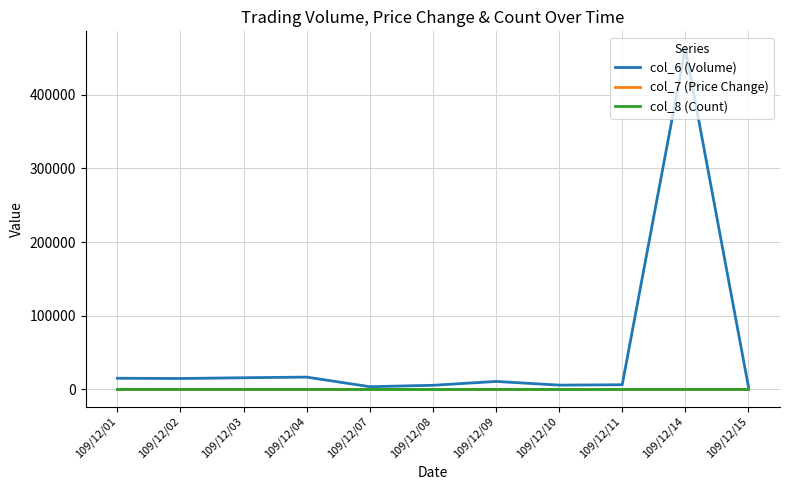

Which label corresponds to the largest value in the chart?

109/12/14